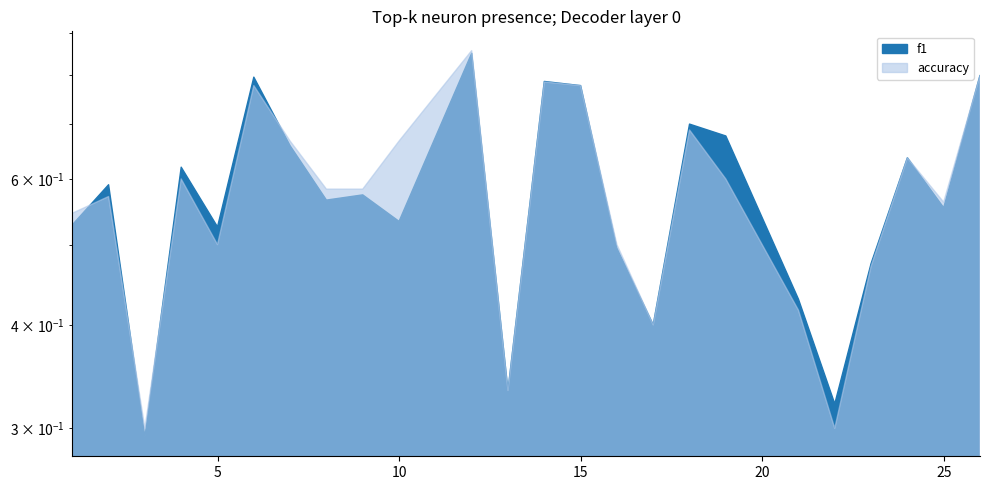

Rank the series at 6 from highest to lowest value.

f1, accuracy